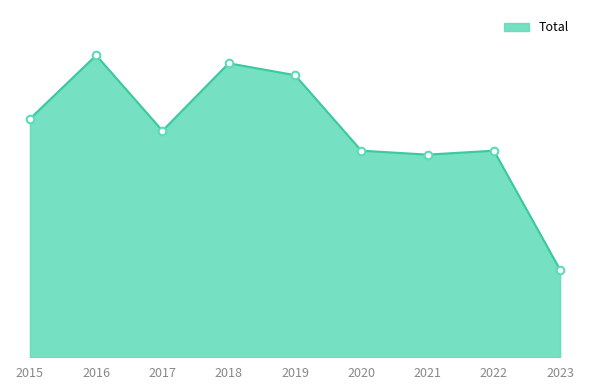

Which has a higher value, 2023 or 2021?

2021